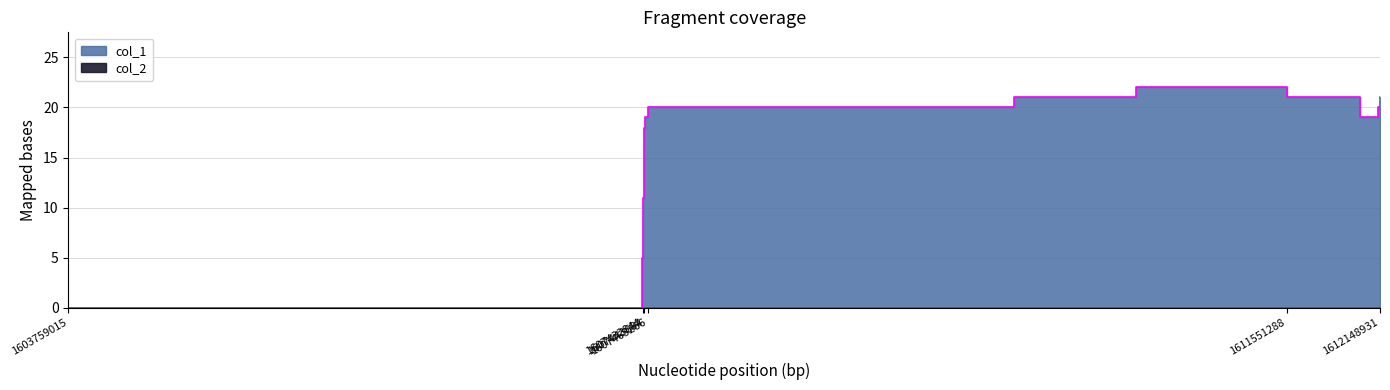

Which has a higher value, 1609805296 or 1607432844?

1609805296